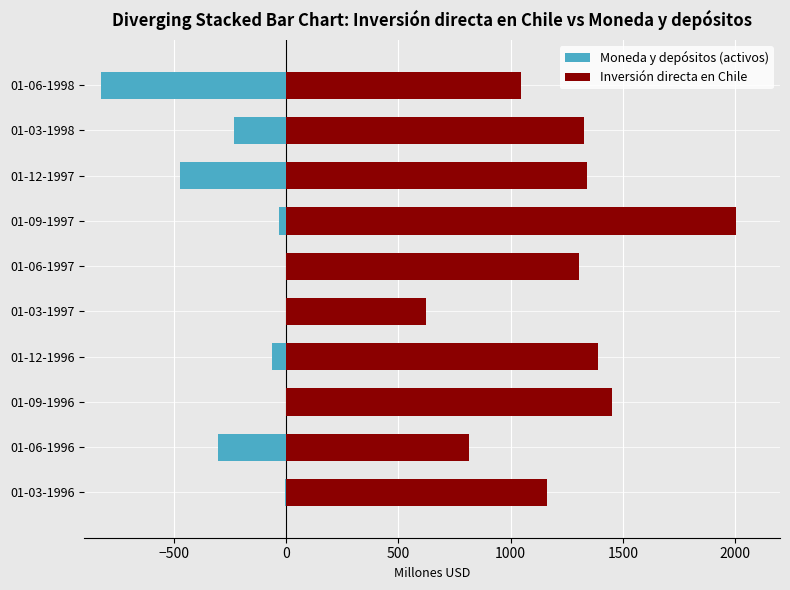

Read the Inversión directa en Chile value at 01-03-1998.

1327